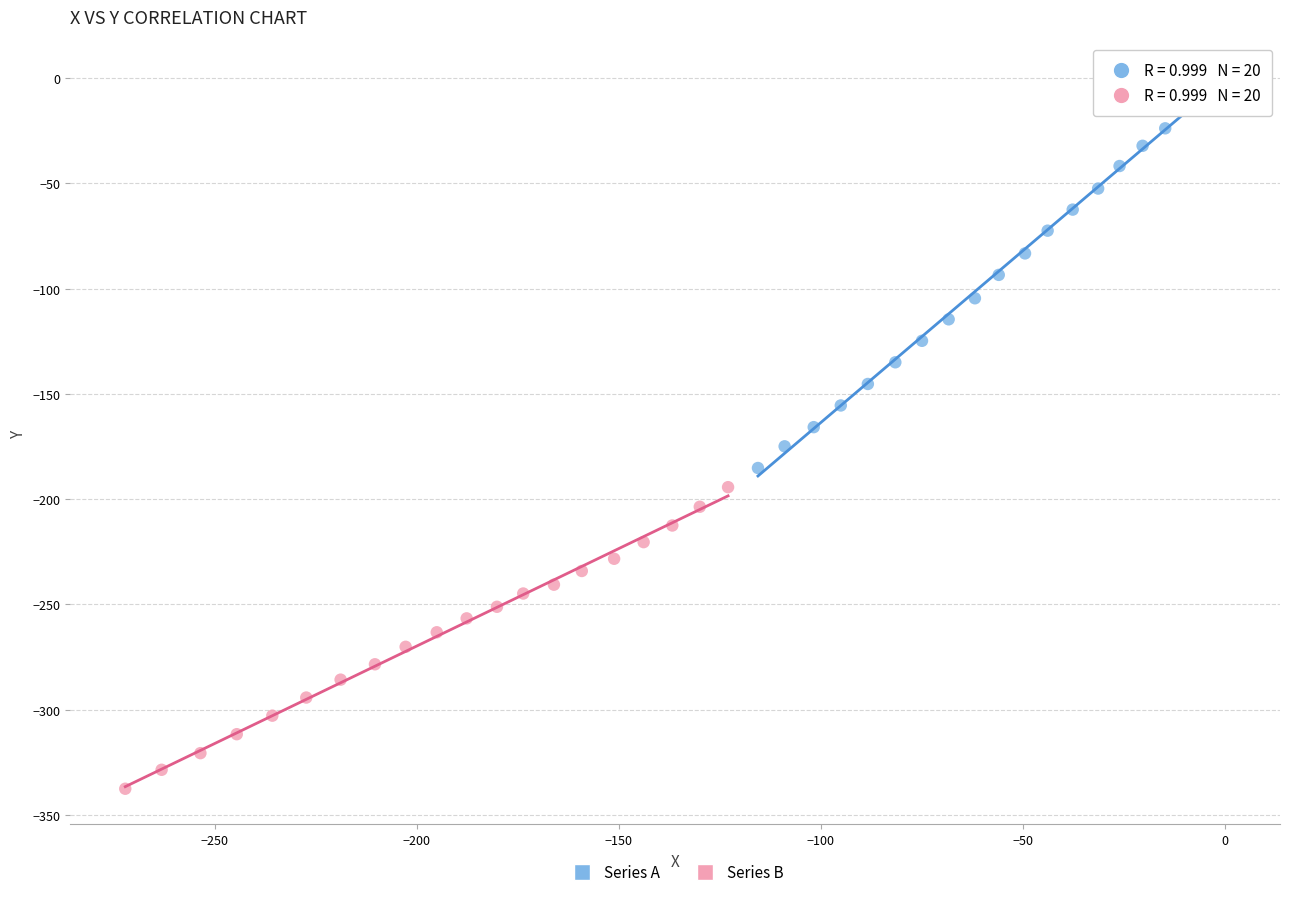

Which series has the largest Y range (max minus min)?

Series A